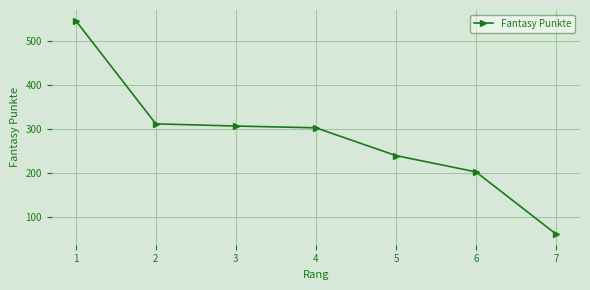

The chart shows a value of 311 at 2. True or false?

True